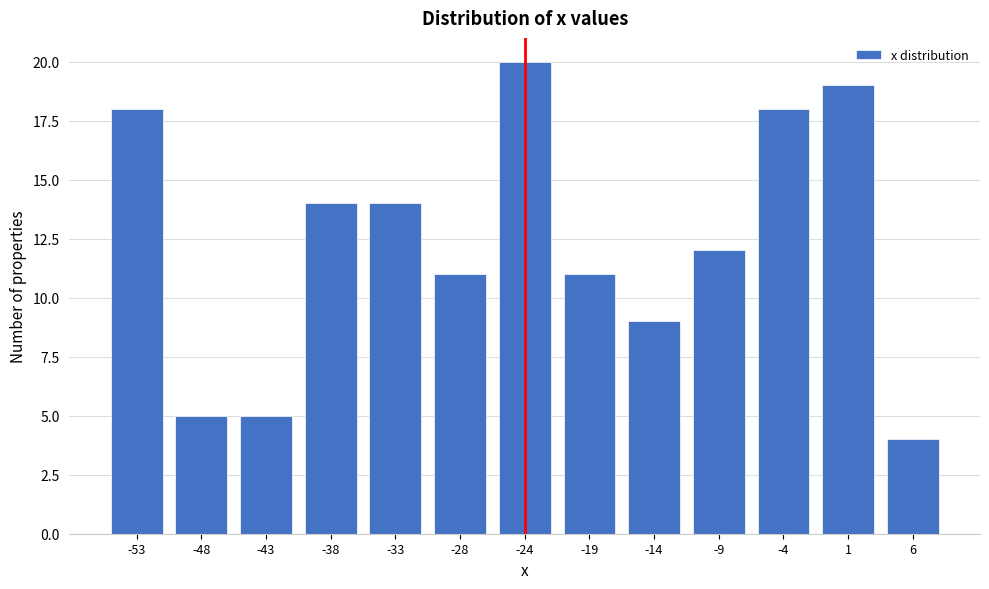

Reading left to right, transcribe all the data shown in this chart.

18	5	5	14	14	11	20	11	9	12	18	19	4